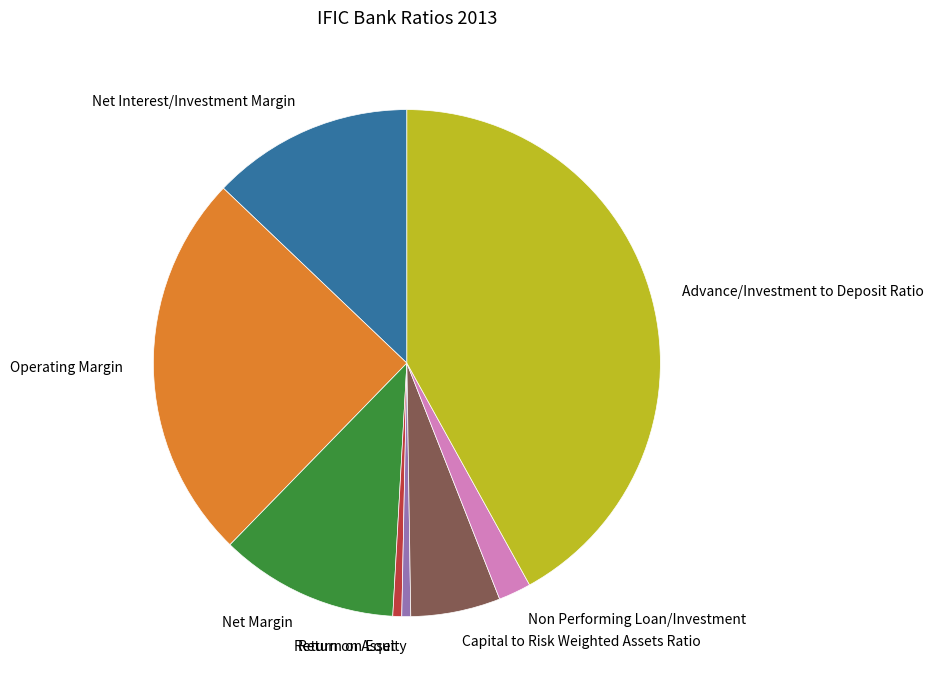

Is there a majority slice in this chart?

No